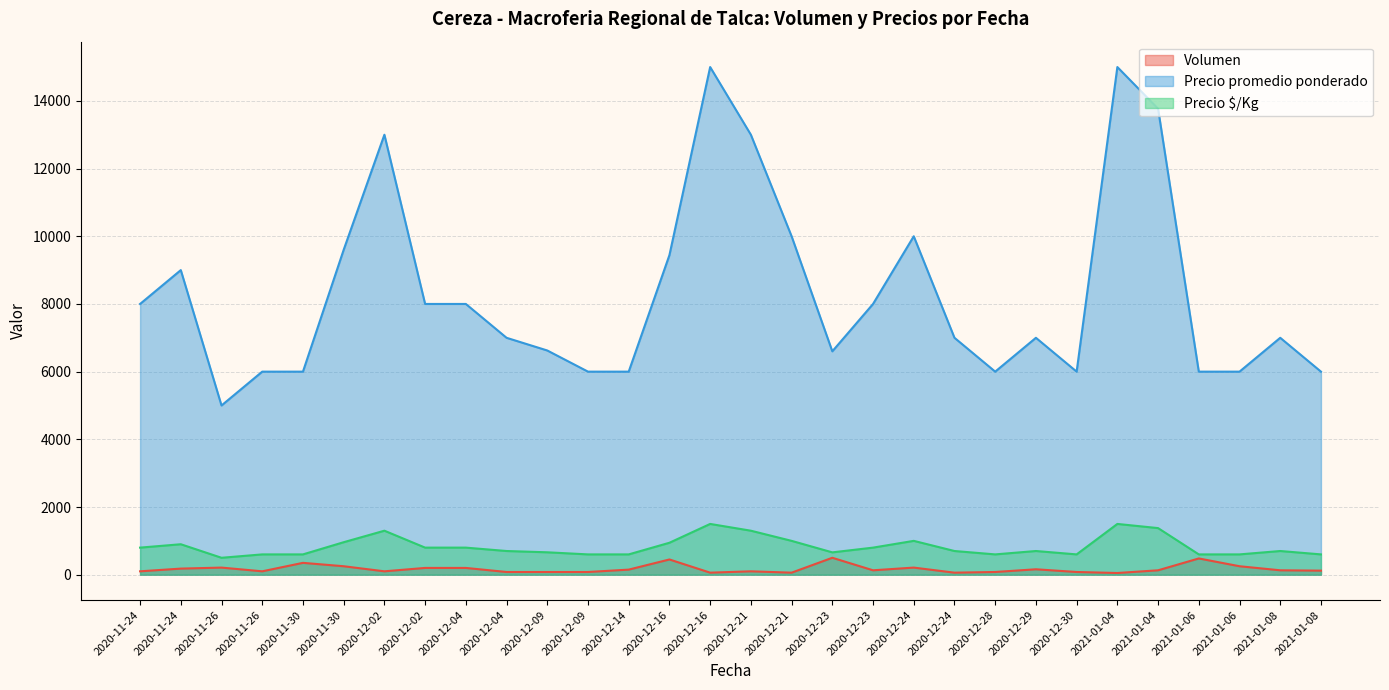

The Volumen series shows 100 at 2020-12-02. True or false?

True